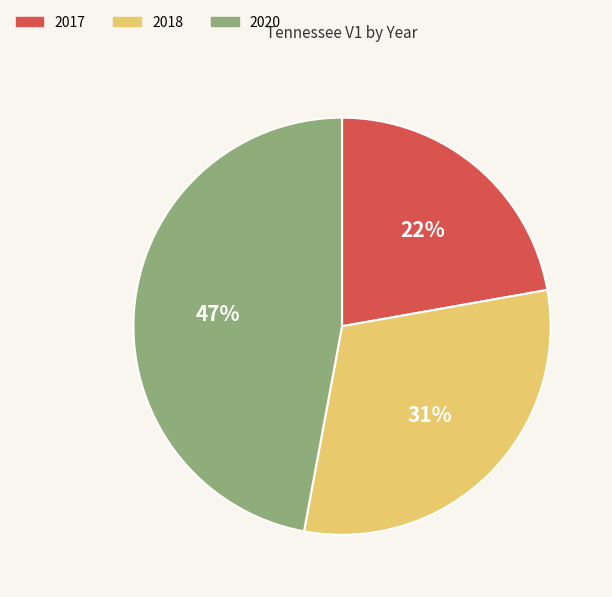

What is the smallest slice in the pie chart?

2017